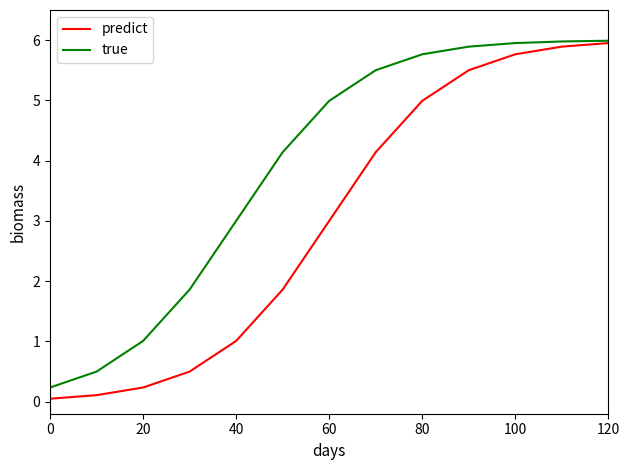

Which series has the widest spread of values?

predict